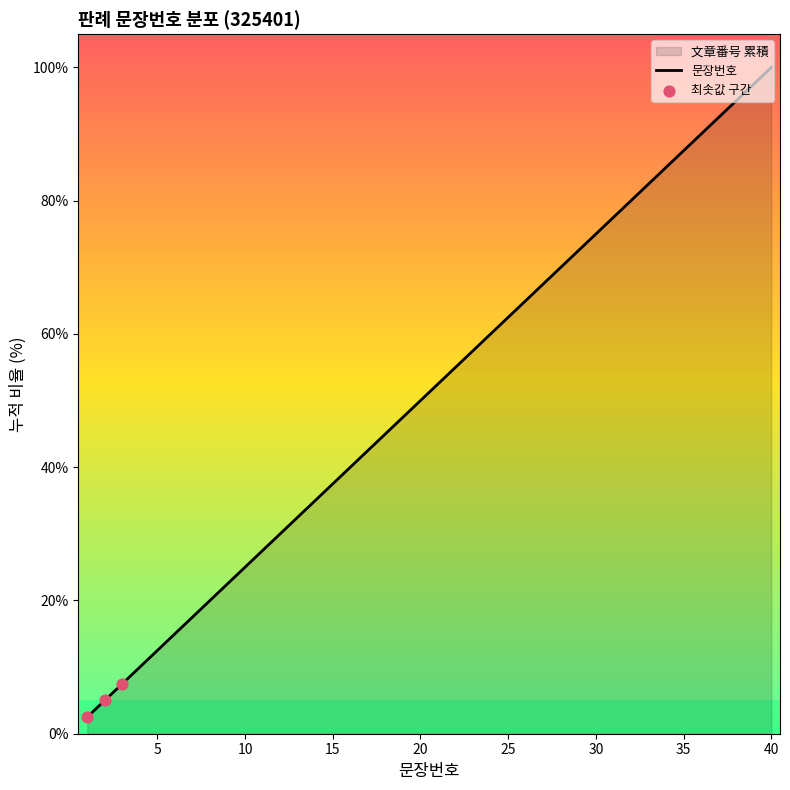

Which has a higher value, 32 or 35?

35